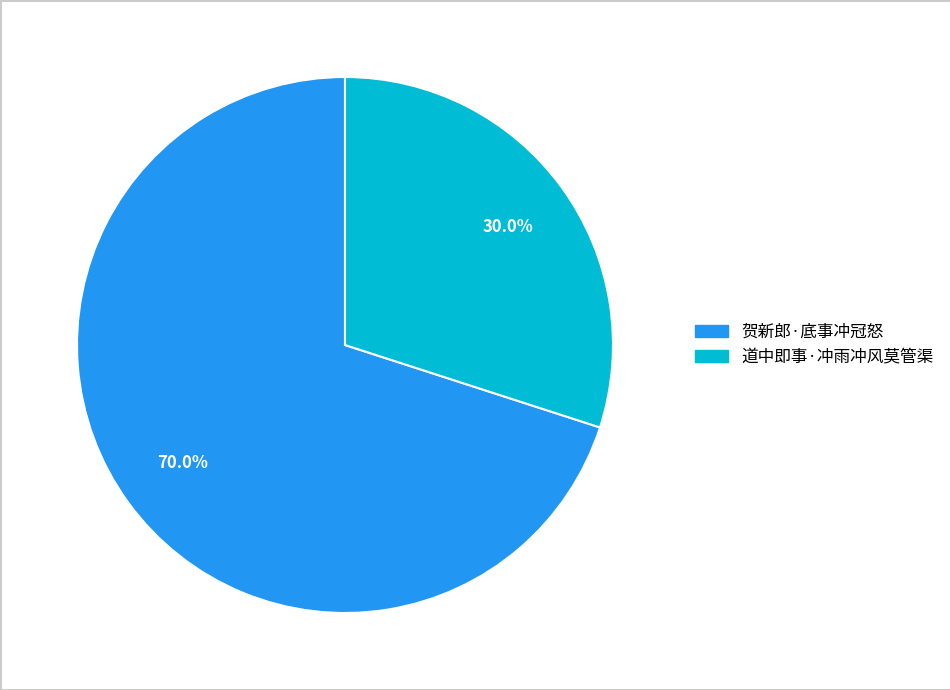

To the nearest percent, what percentage of the pie is 道中即事·冲雨冲风莫管渠?

30%